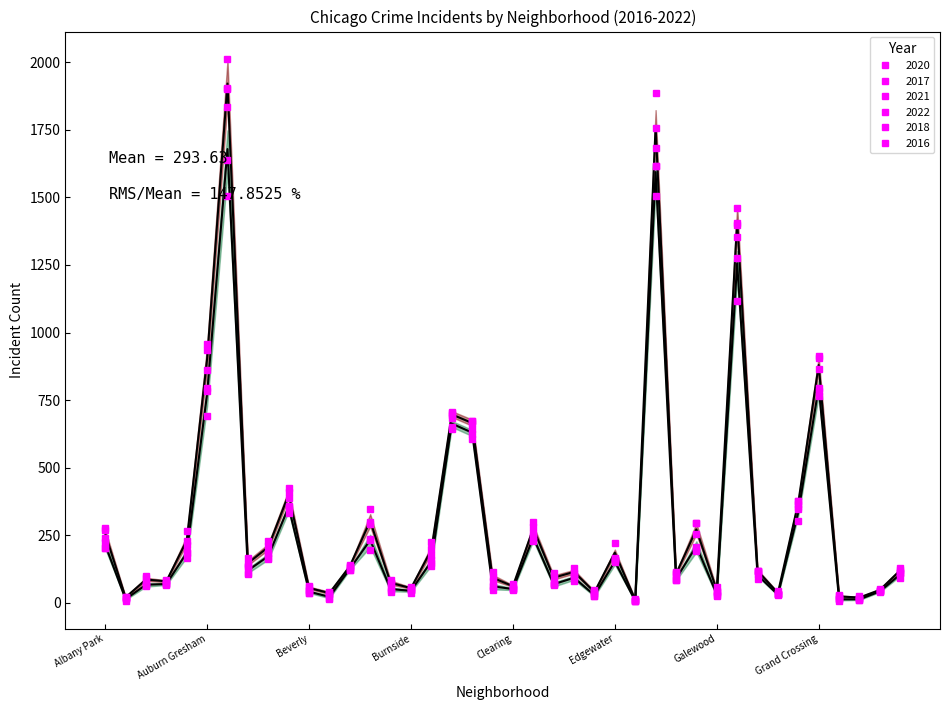

Which series ends up on top after the final intersection of 2020 and 2018?

2018